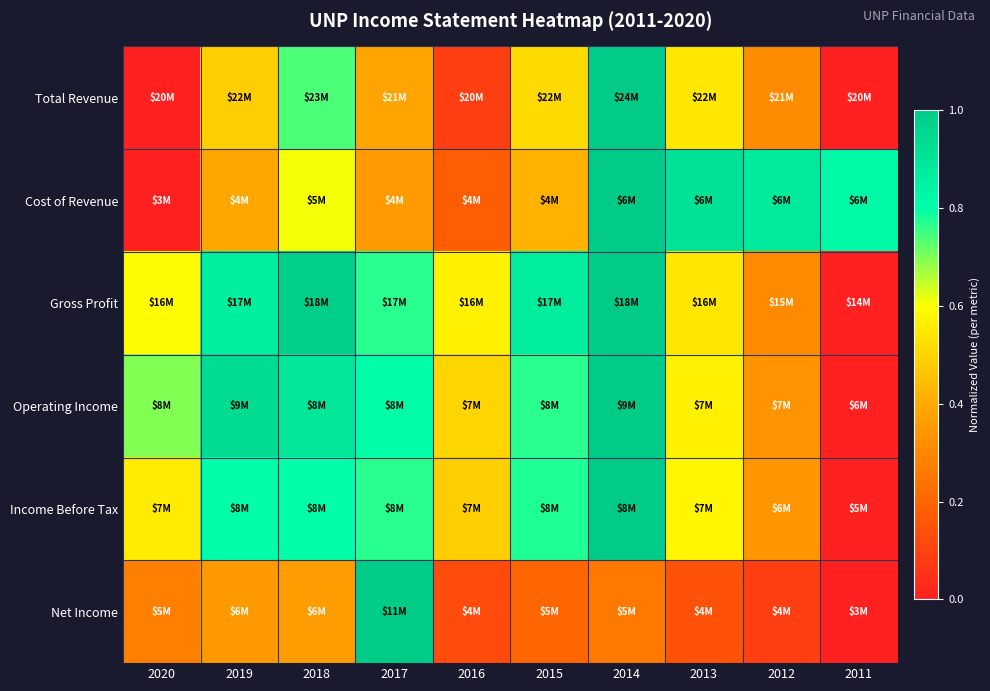

Reading left to right, extract all data points from this chart.

Total Revenue: 2020=0.0	2019=0.5	2018=0.7	2017=0.4	2016=0.1	2015=0.5	2014=1.0	2013=0.5	2012=0.3	2011=0.0
Cost of Revenue: 2020=0.0	2019=0.4	2018=0.6	2017=0.4	2016=0.2	2015=0.4	2014=1.0	2013=0.9	2012=0.9	2011=0.8
Gross Profit: 2020=0.6	2019=0.9	2018=1.0	2017=0.8	2016=0.6	2015=0.9	2014=1.0	2013=0.5	2012=0.3	2011=0.0
Operating Income: 2020=0.7	2019=0.9	2018=0.9	2017=0.8	2016=0.5	2015=0.8	2014=1.0	2013=0.6	2012=0.3	2011=0.0
Income Before Tax: 2020=0.6	2019=0.8	2018=0.8	2017=0.8	2016=0.5	2015=0.8	2014=1.0	2013=0.6	2012=0.3	2011=0.0
Net Income: 2020=0.3	2019=0.4	2018=0.4	2017=1.0	2016=0.1	2015=0.2	2014=0.3	2013=0.1	2012=0.1	2011=0.0